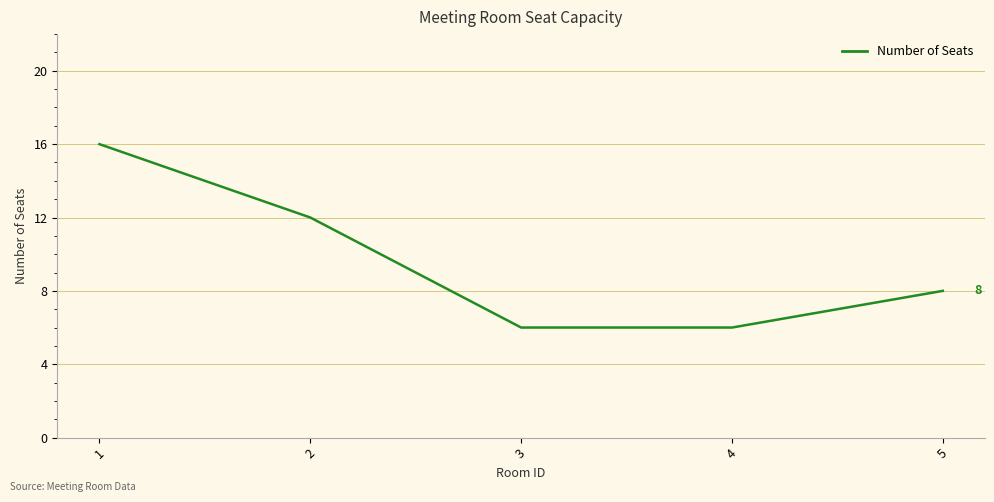

What is the smallest value displayed?

6